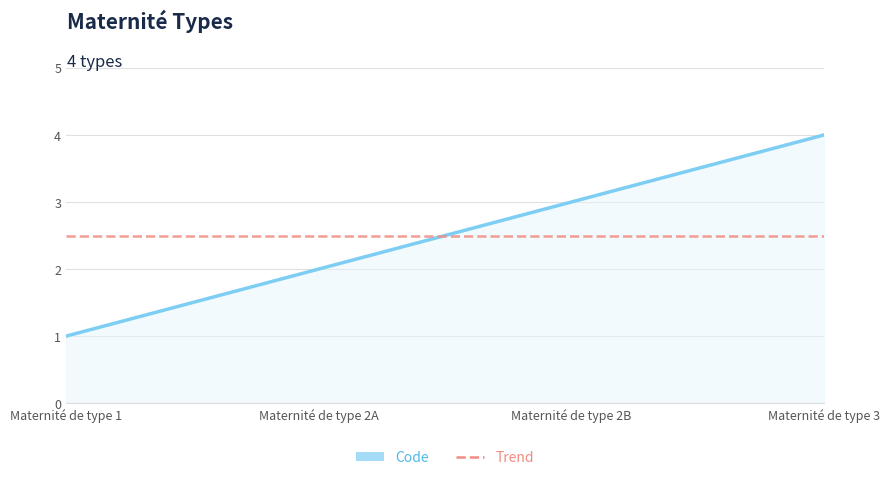

What is the value of the 4th point from the left?

4